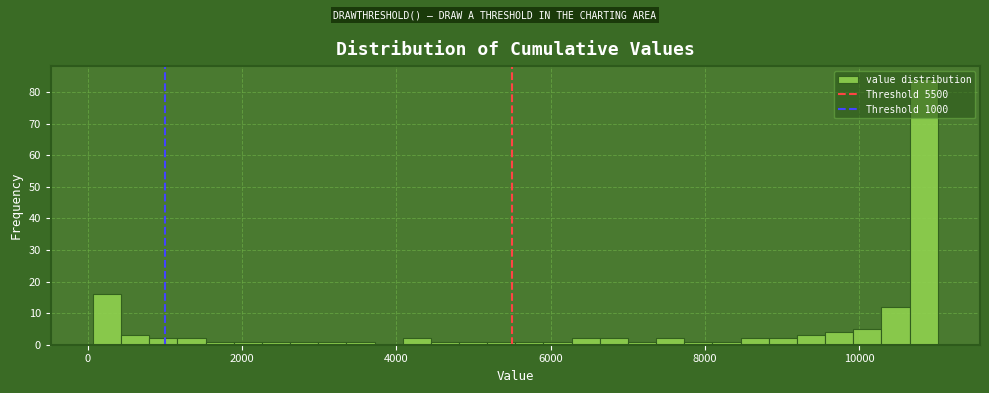

Read against the x-axis, roughly where is the centre of the tallest bar?

10800